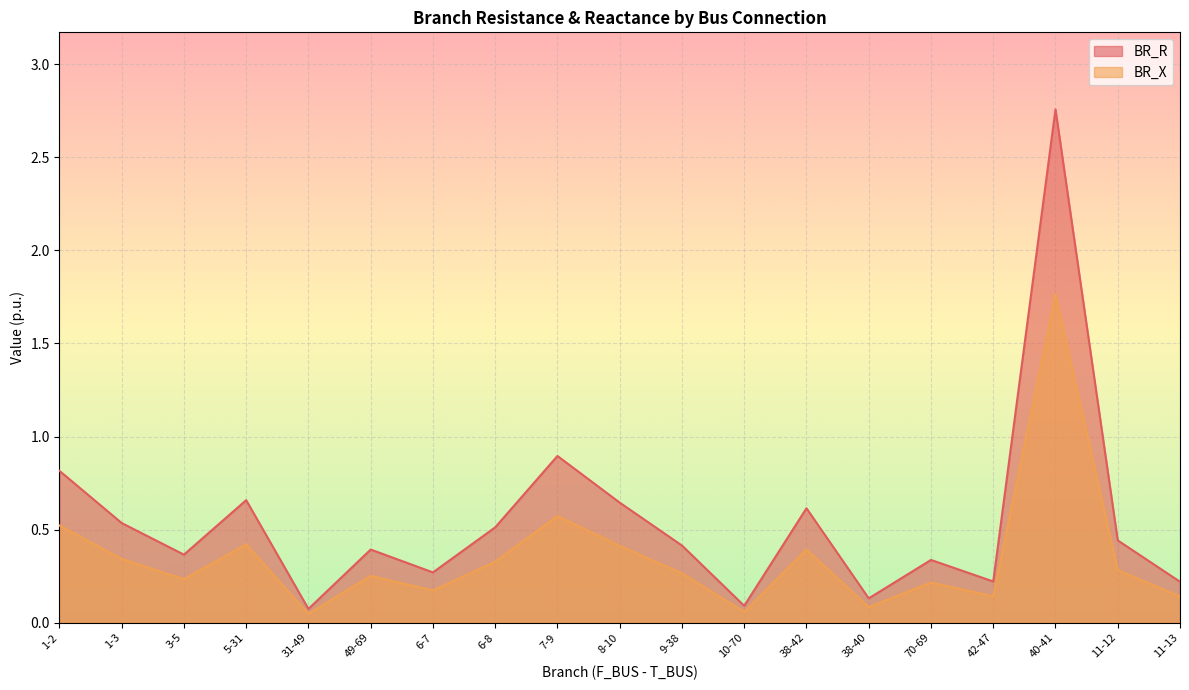

In BR_X, how many points are higher than both neighbors (excluding endpoints)?

6